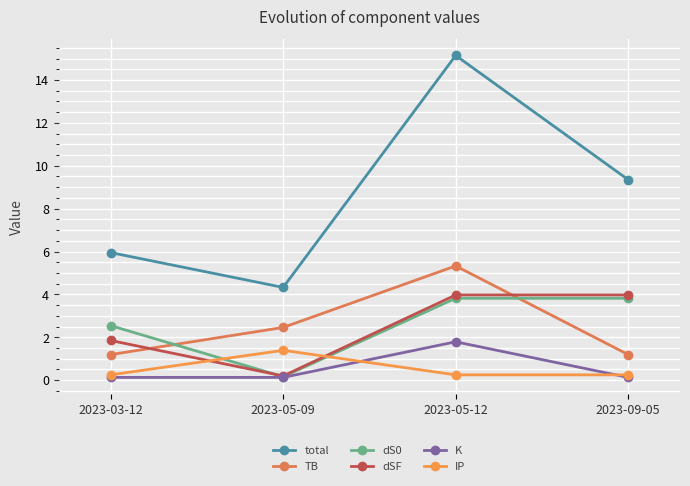

How many lines are shown in the chart?

6